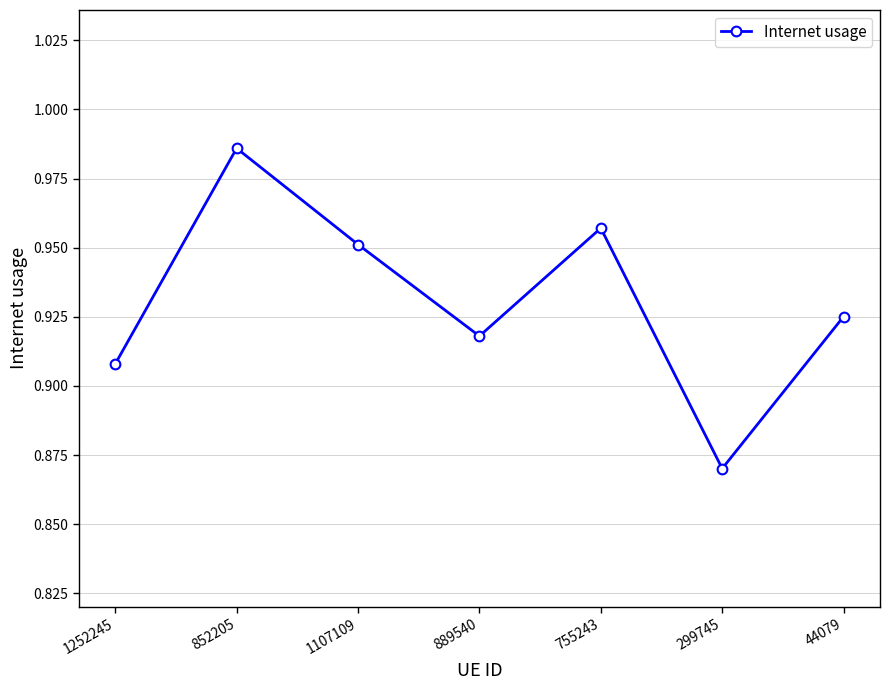

What position from the left is 1107109?

3